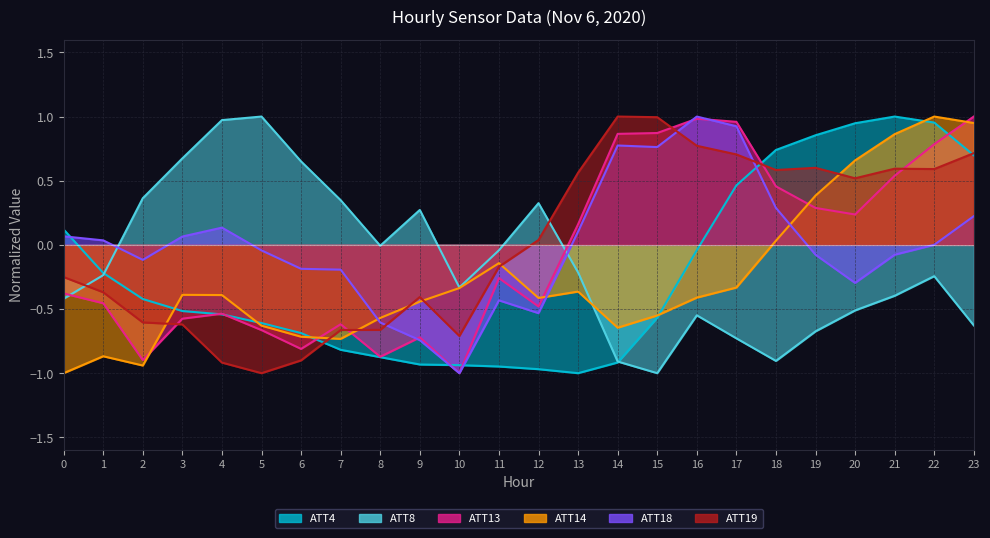

What is the total value across all series at 4?

-1.3